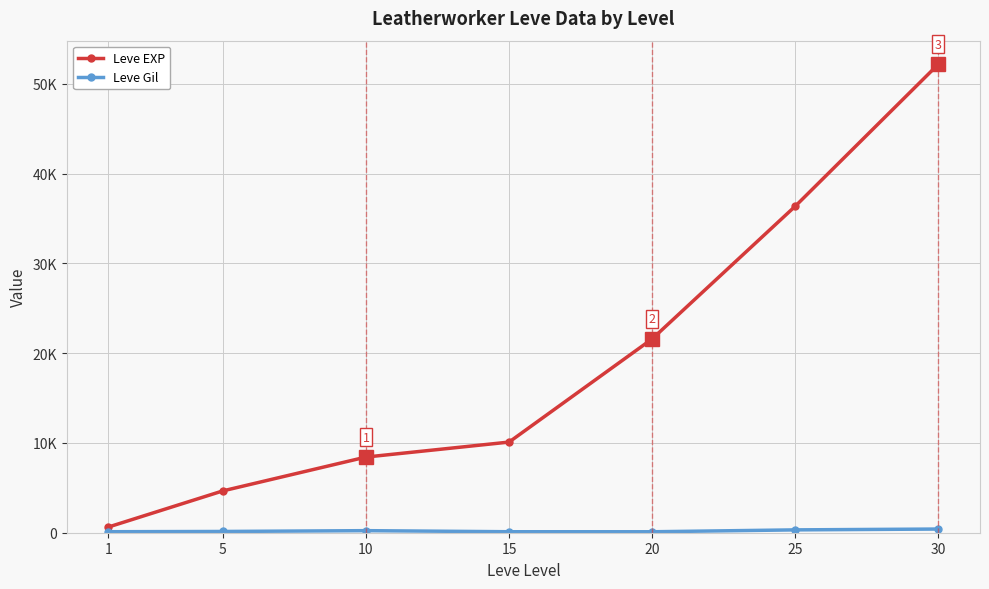

The value of Leve EXP at 10 is 10997. True or false?

False